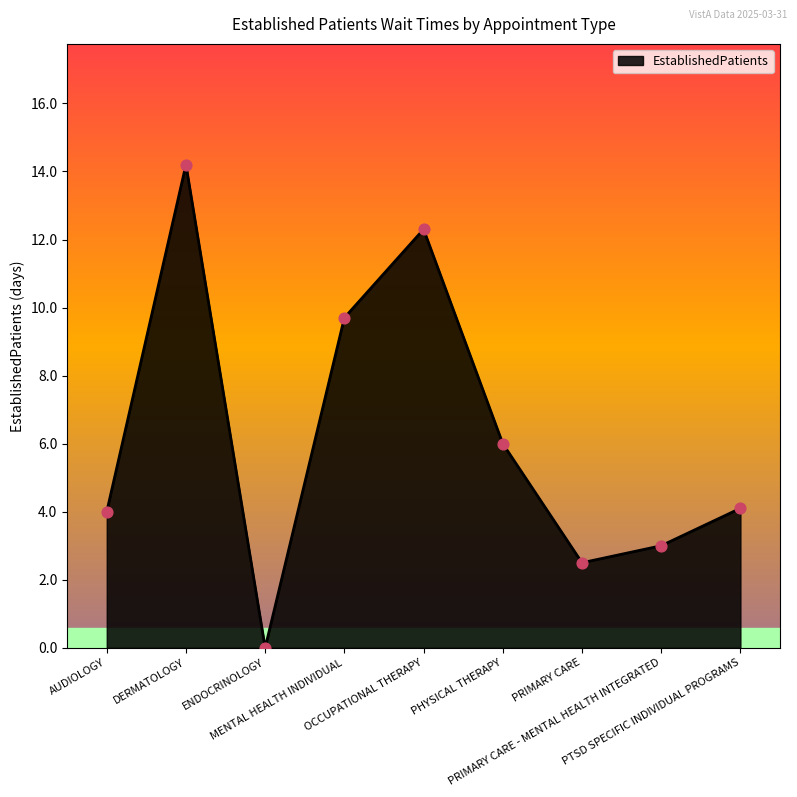

What is the ratio of the value at OCCUPATIONAL THERAPY to the value at DERMATOLOGY?

0.9